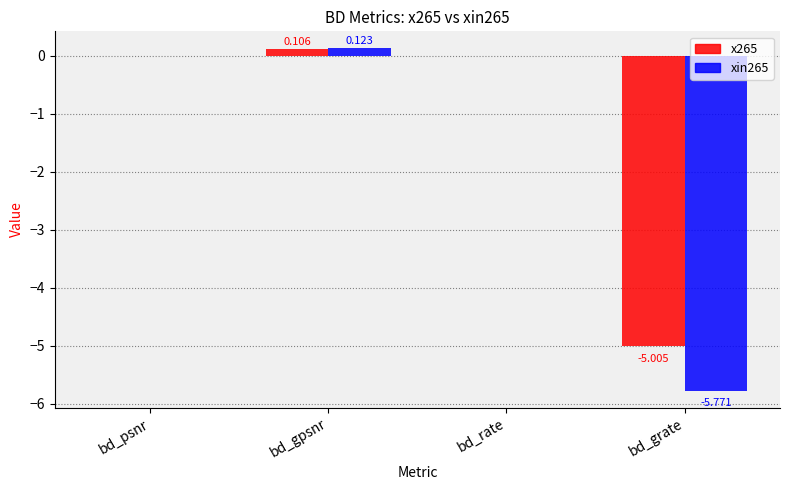

At which category is the sum across all series the highest?

bd_gpsnr